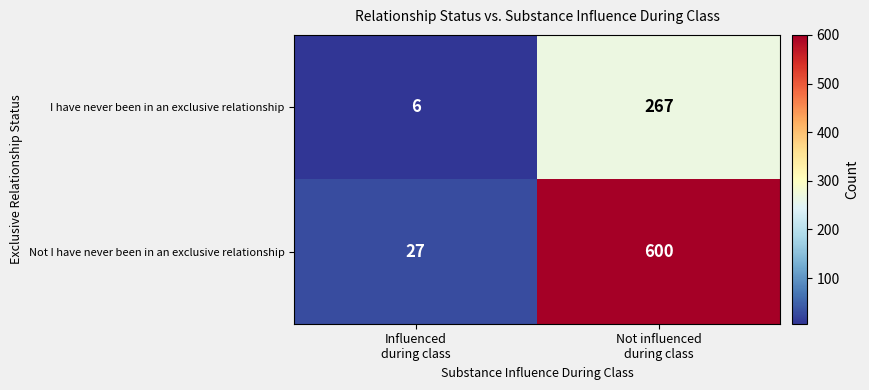

What is the minimum value for Not I have never been in an exclusive relationship?

27